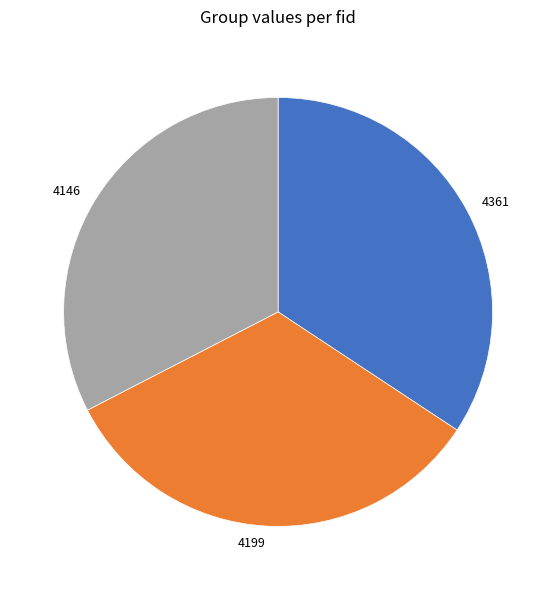

Which has a higher value, 4361 or 4146?

4361